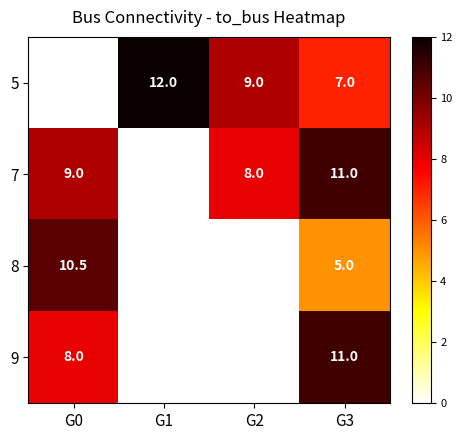

What is the total value across all series at G3?

34.0